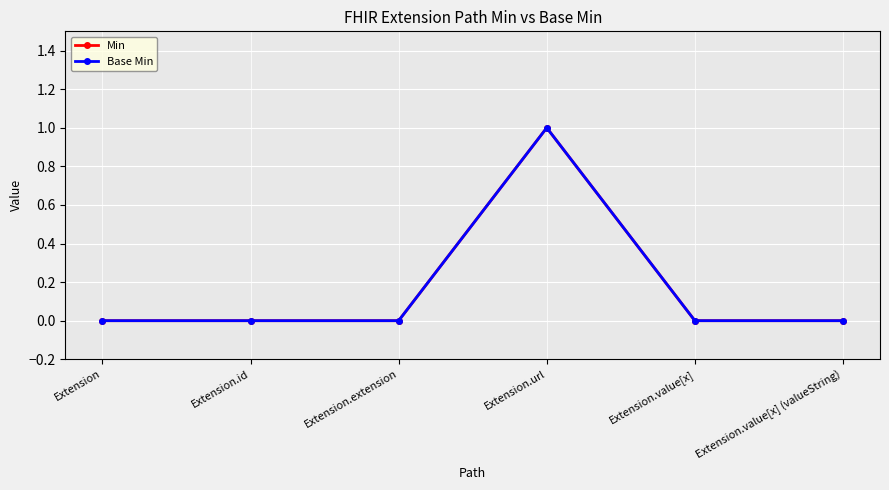

Is this an area chart (filled region under the line)?

No